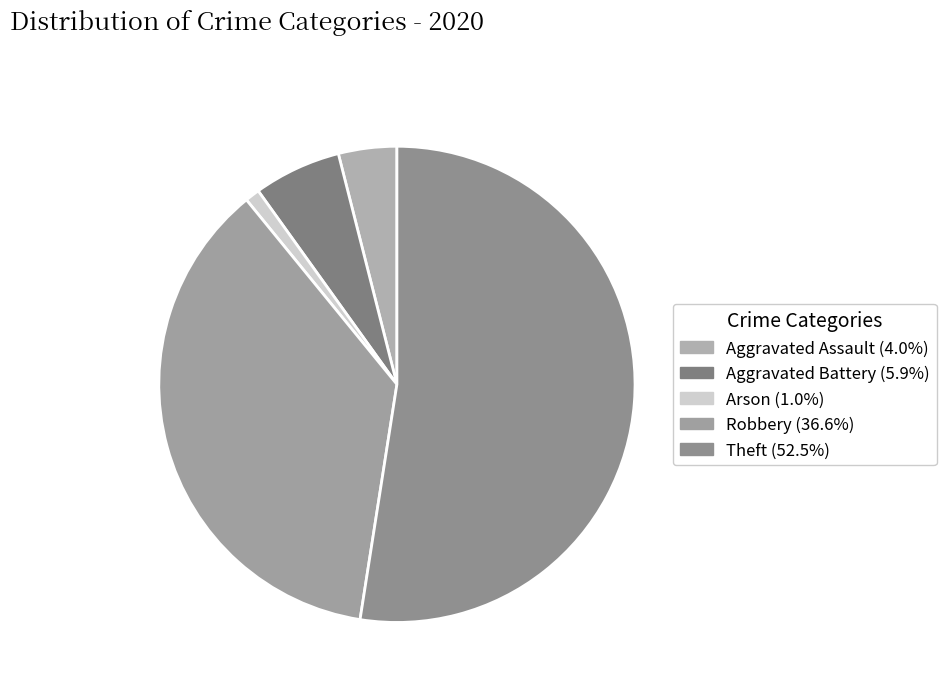

How many slices are in this pie chart?

5